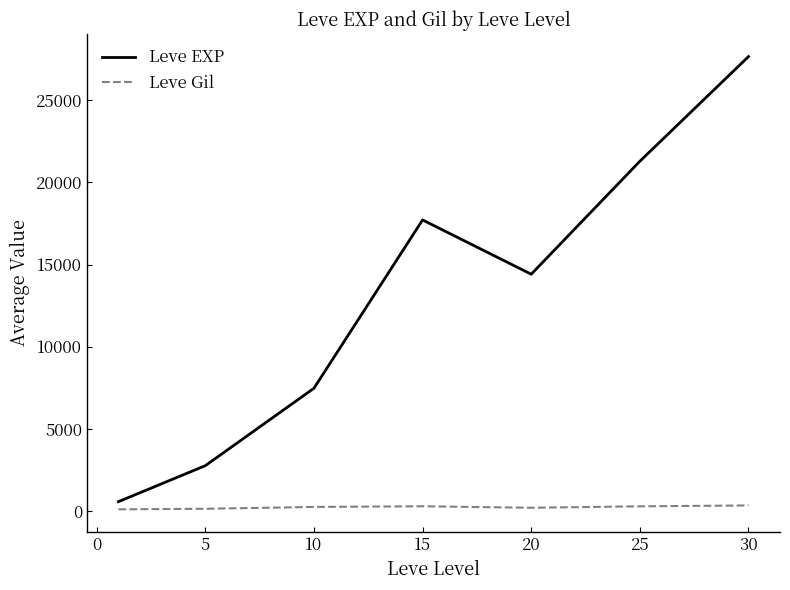

Which series has the largest range (max minus min)?

Leve EXP